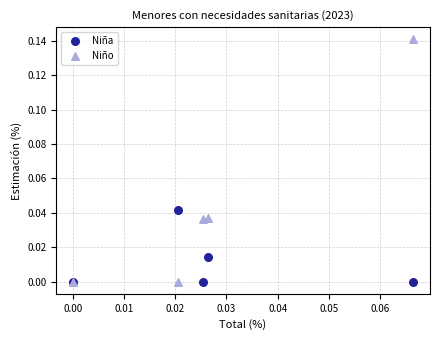

Which series reaches the maximum Y coordinate?

Niño